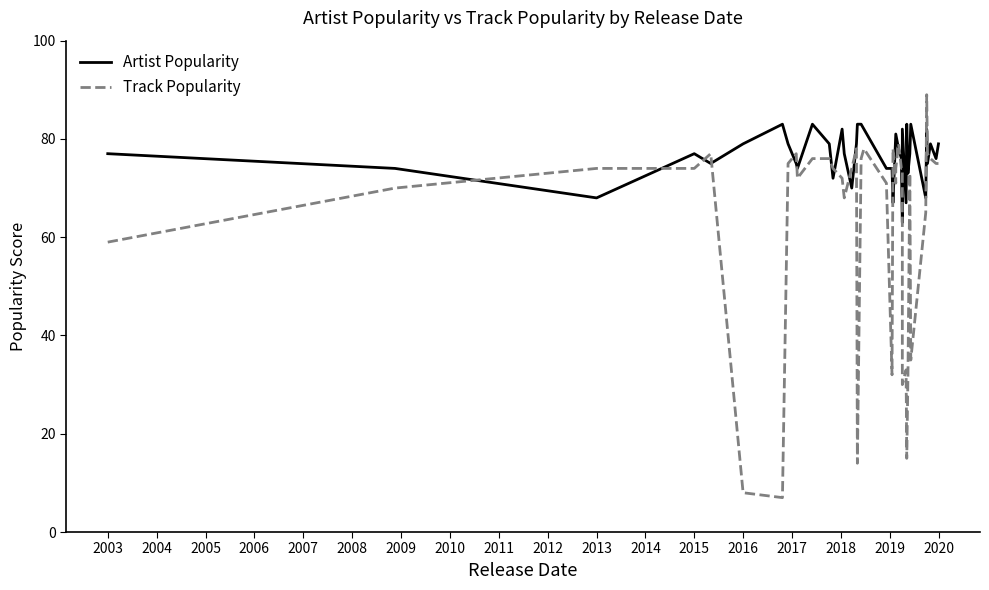

True or false: Track Popularity and Artist Popularity cross at least once.

True